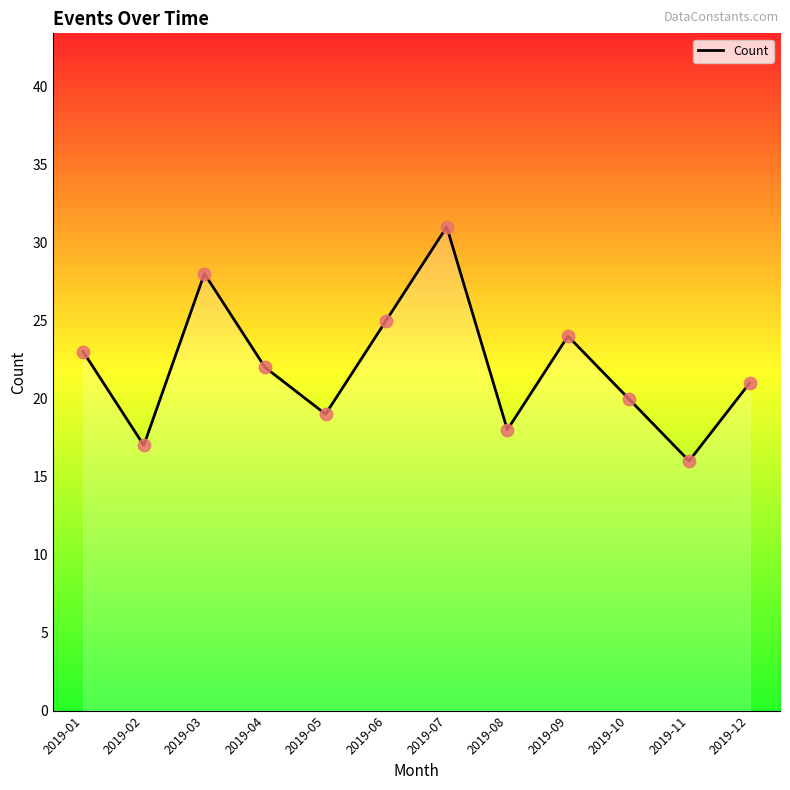

What is the ratio of the value at 2019-03 to the value at 2019-06?

1.1